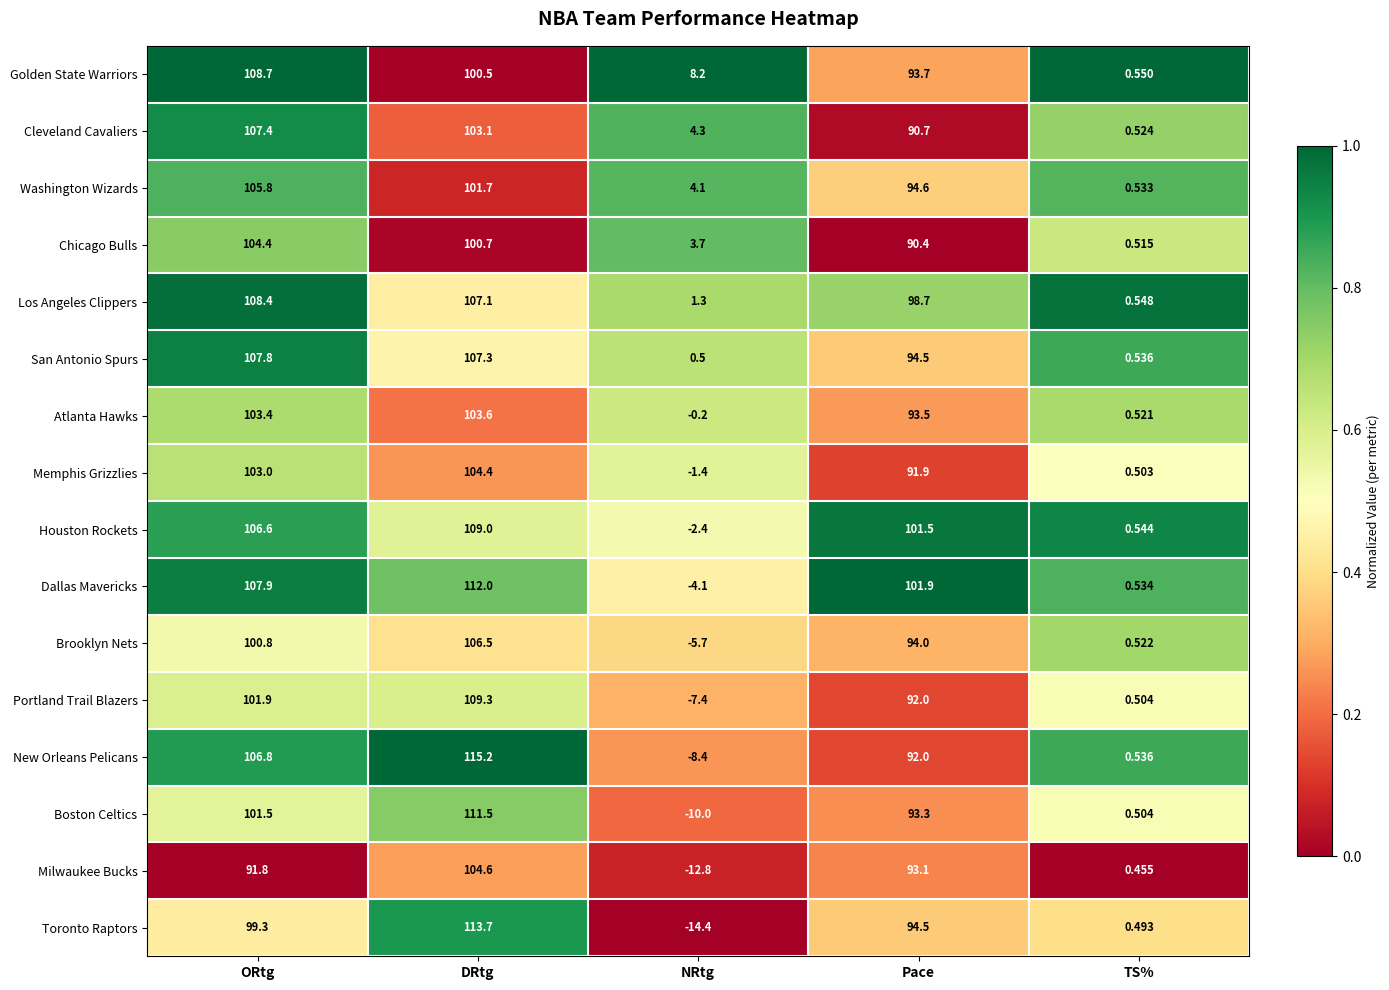

Rank the categories by Golden State Warriors value from lowest to highest.

TS%, NRtg, Pace, DRtg, ORtg